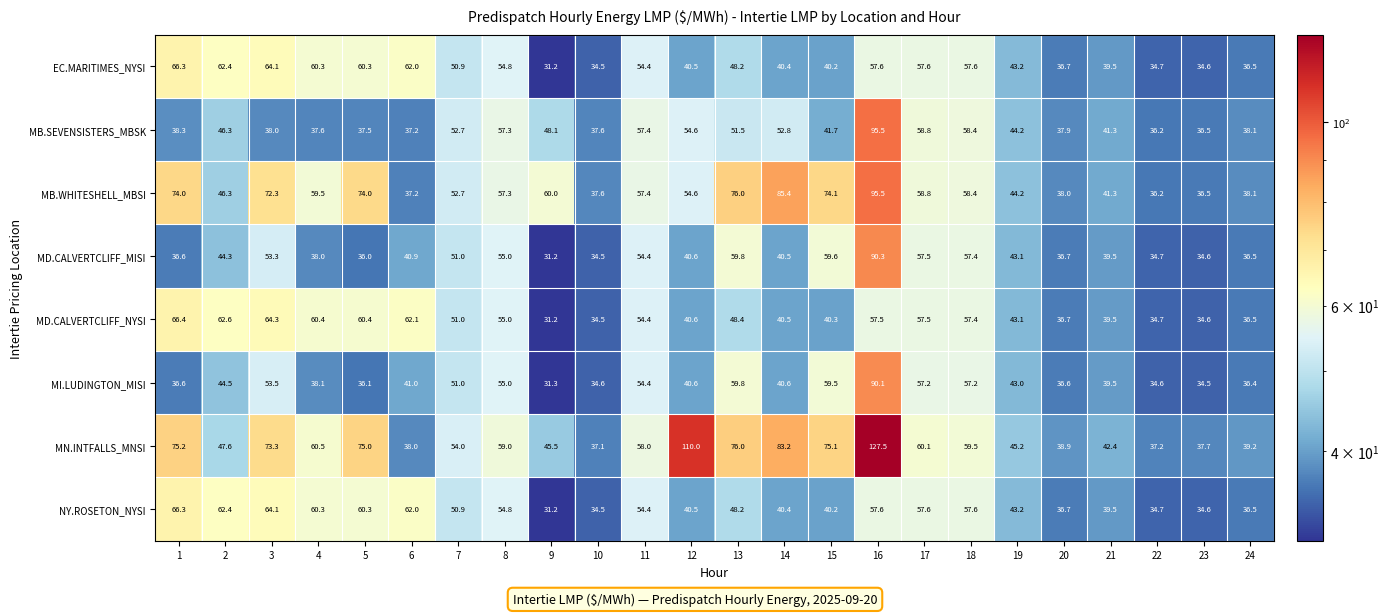

Is it true that MD.CALVERTCLIFF_MISI equals 68.2 at 14?

False